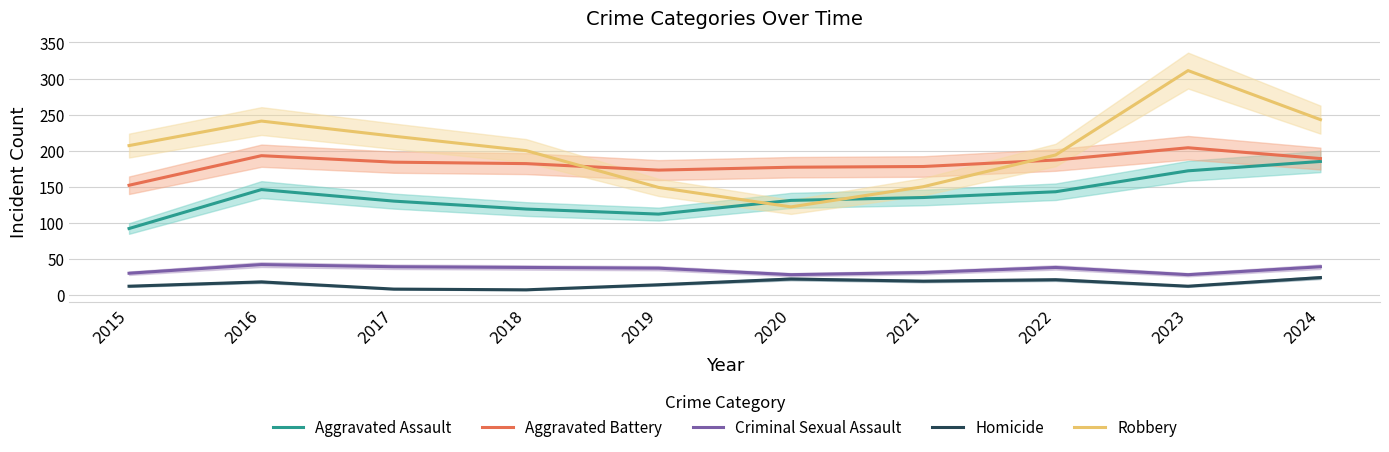

How many intersections are there between Aggravated Assault and Robbery?

2